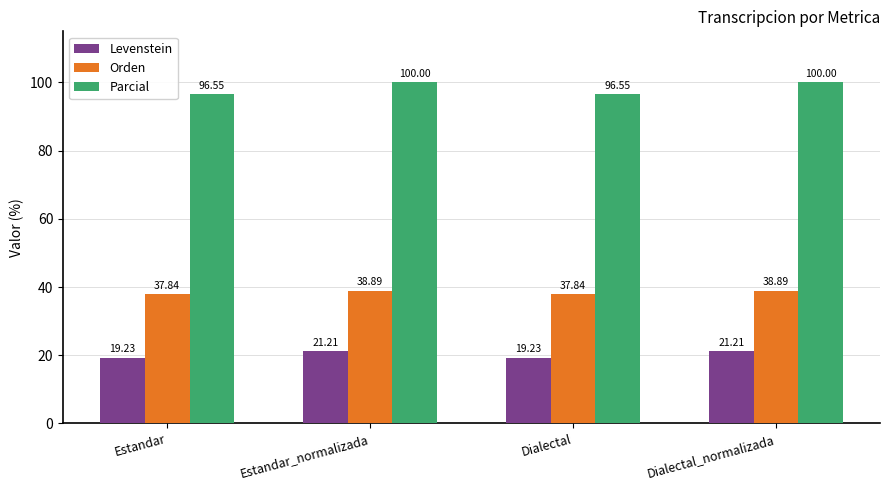

Count the Orden values in the range 37 to 38.

2